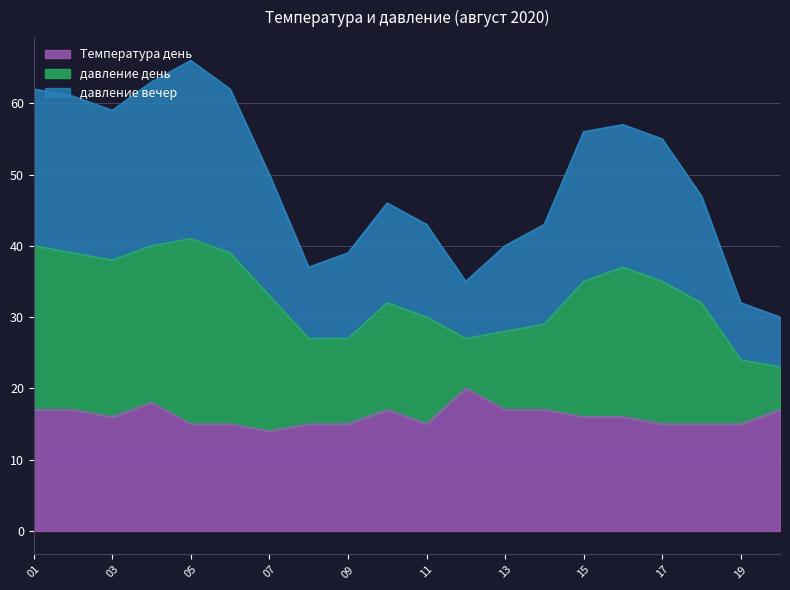

What is the value of the Температура день point at the 14th from the left?

17